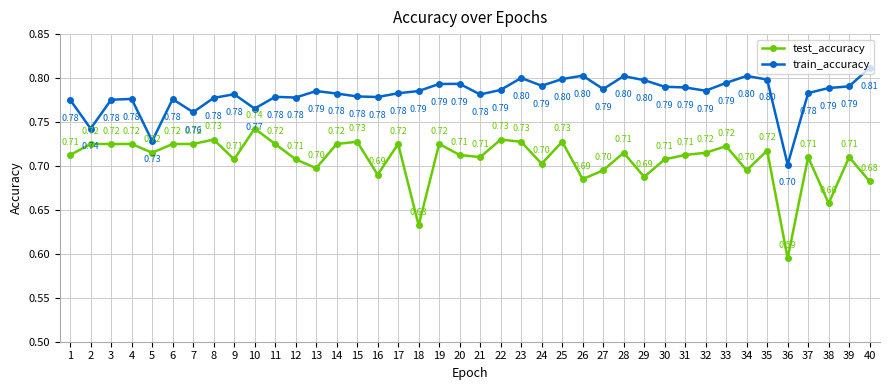

List the series in order of their peak value, lowest first.

test_accuracy, train_accuracy